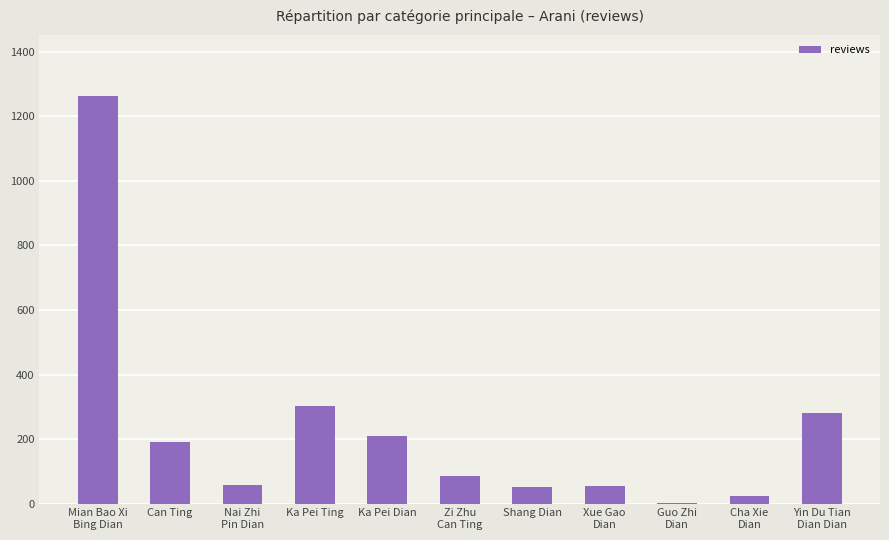

How many distinct data groups are displayed?

1